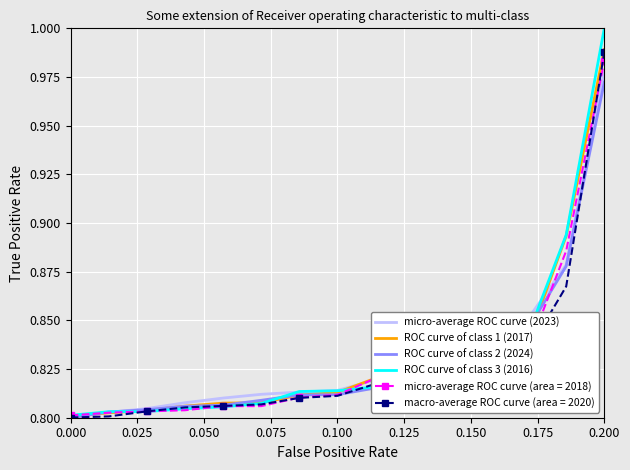

Which series has the largest range (max minus min)?

ROC curve of class 3 (2016)